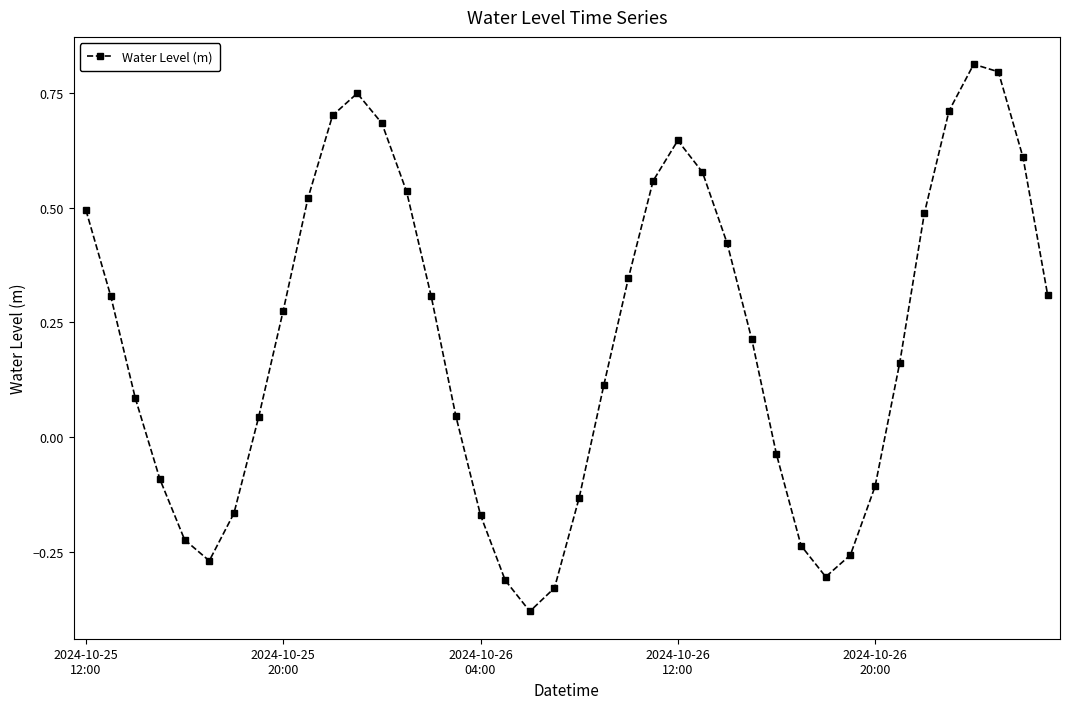

True or false: there are more than 2 points higher than both neighbors.

True